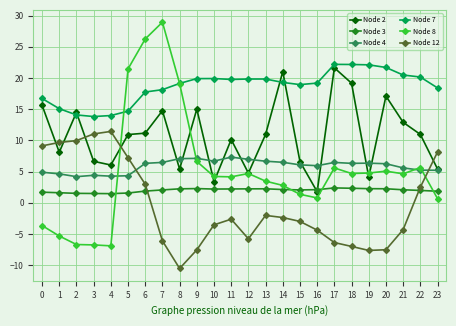

What are all the series names shown in the legend?

Node 2, Node 3, Node 4, Node 7, Node 8, Node 12